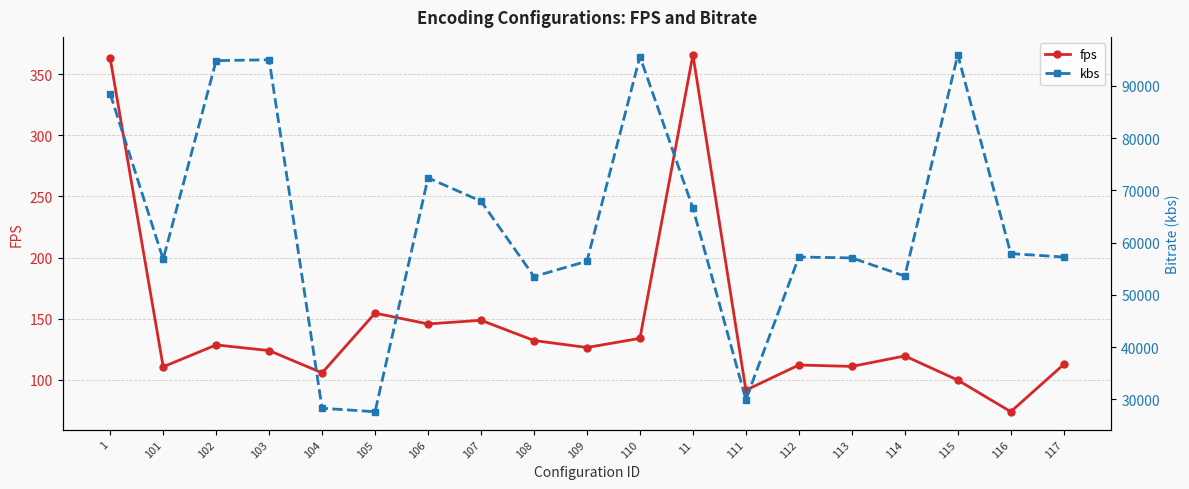

How many lines are shown in the chart?

2